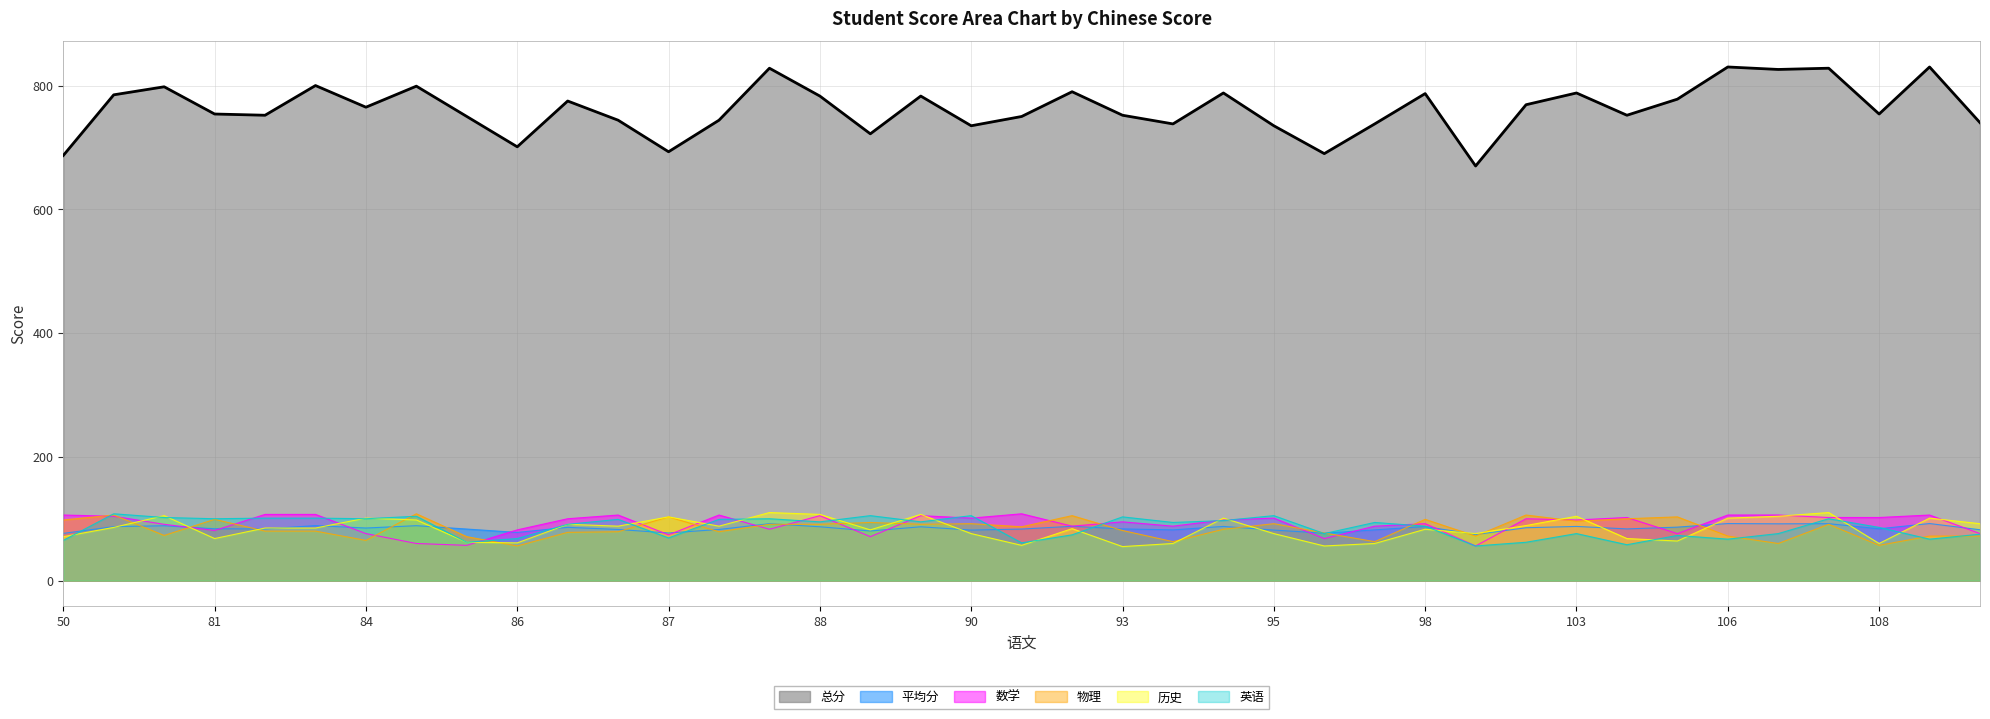

Between 94 and 55, which is larger?

55